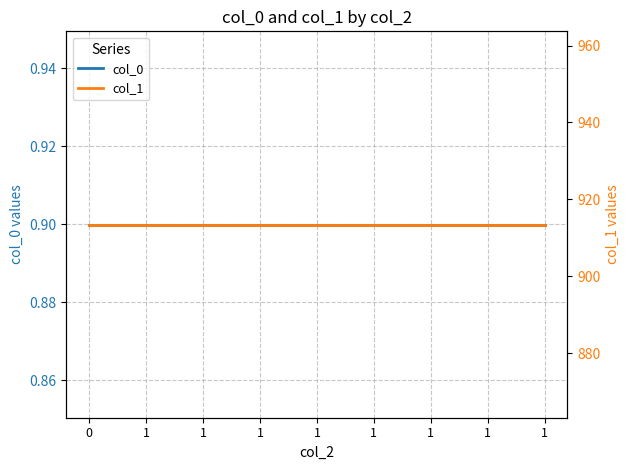

Reading left to right, transcribe all the data shown in this chart.

col_0: 0.9	0.9	0.9	0.9	0.9	0.9	0.9	0.9	0.9
col_1: 913.5	913.5	913.5	913.5	913.5	913.5	913.5	913.5	913.5